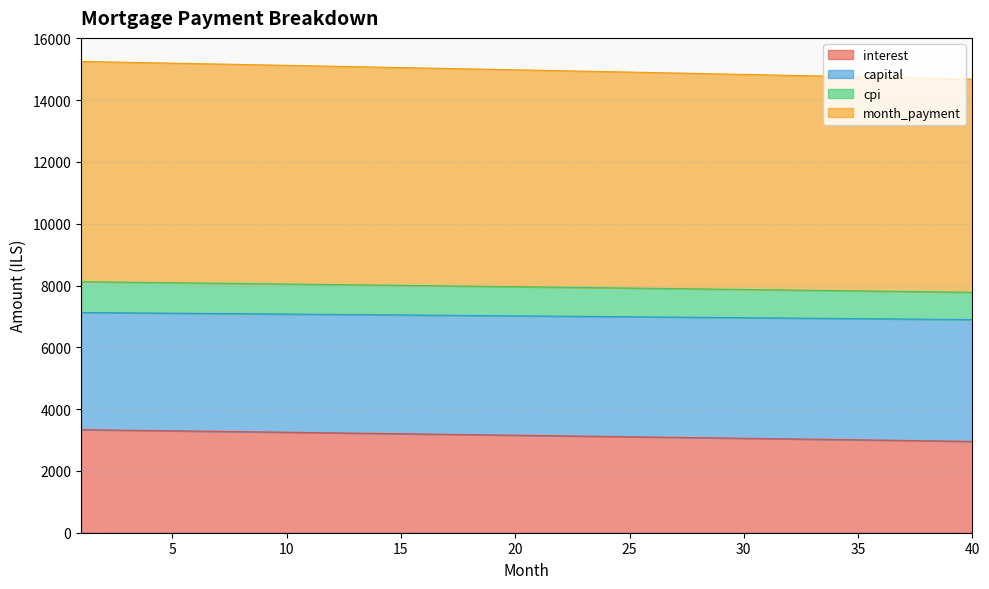

Is the value of interest at 34 greater than the value of capital at 39?

No